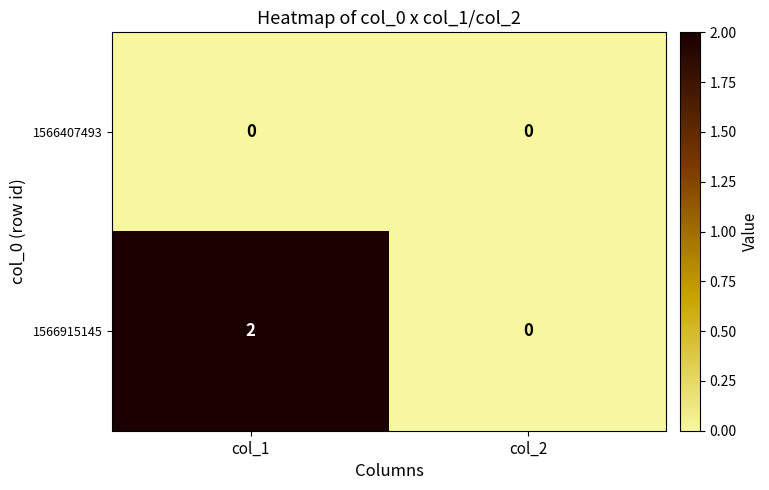

Which series has the largest range (max minus min)?

1566915145